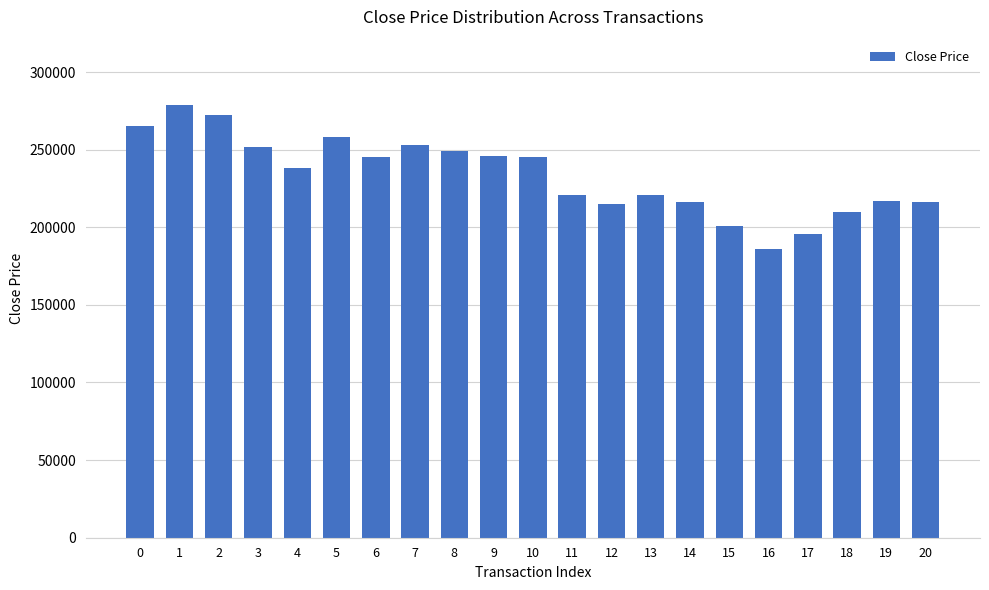

What is the change in value from 4 to 14?

-22000